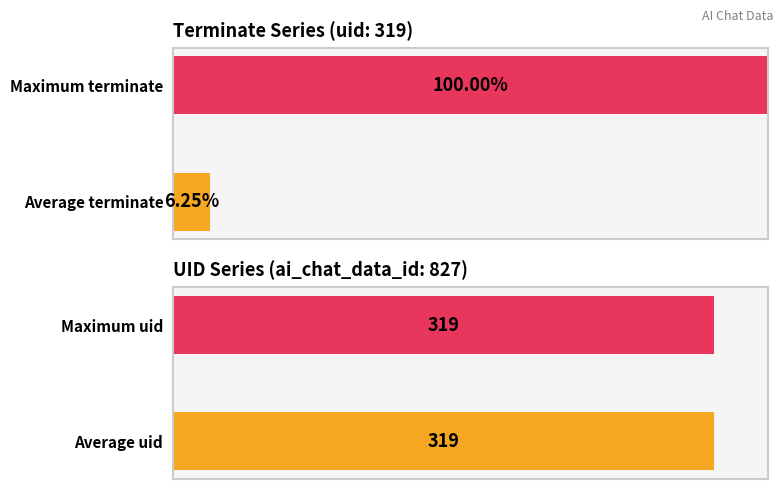

Reading left to right, transcribe all the data shown in this chart.

terminate: 0	0	0	0	0	0	0	0	0	0	0	0	0	0	0	1
uid: 319	319	319	319	319	319	319	319	319	319	319	319	319	319	319	319